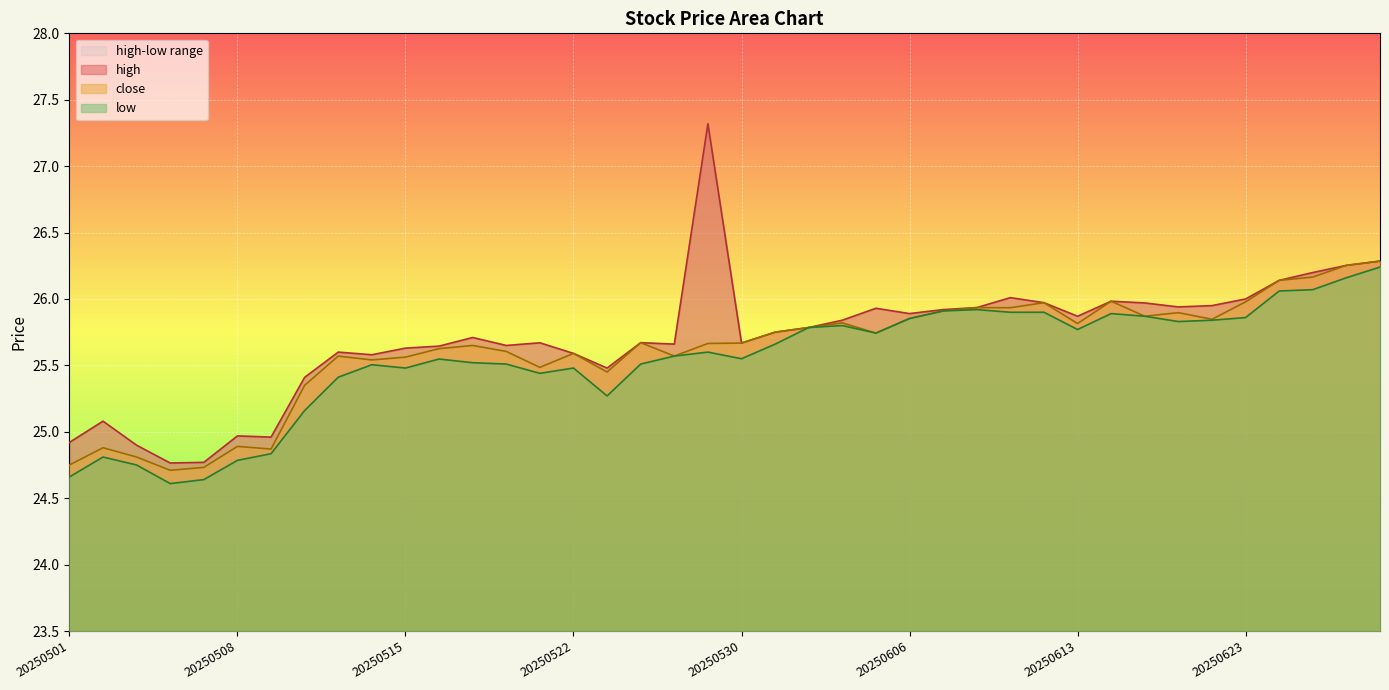

Which has a higher value, 20250626 or 20250519?

20250626